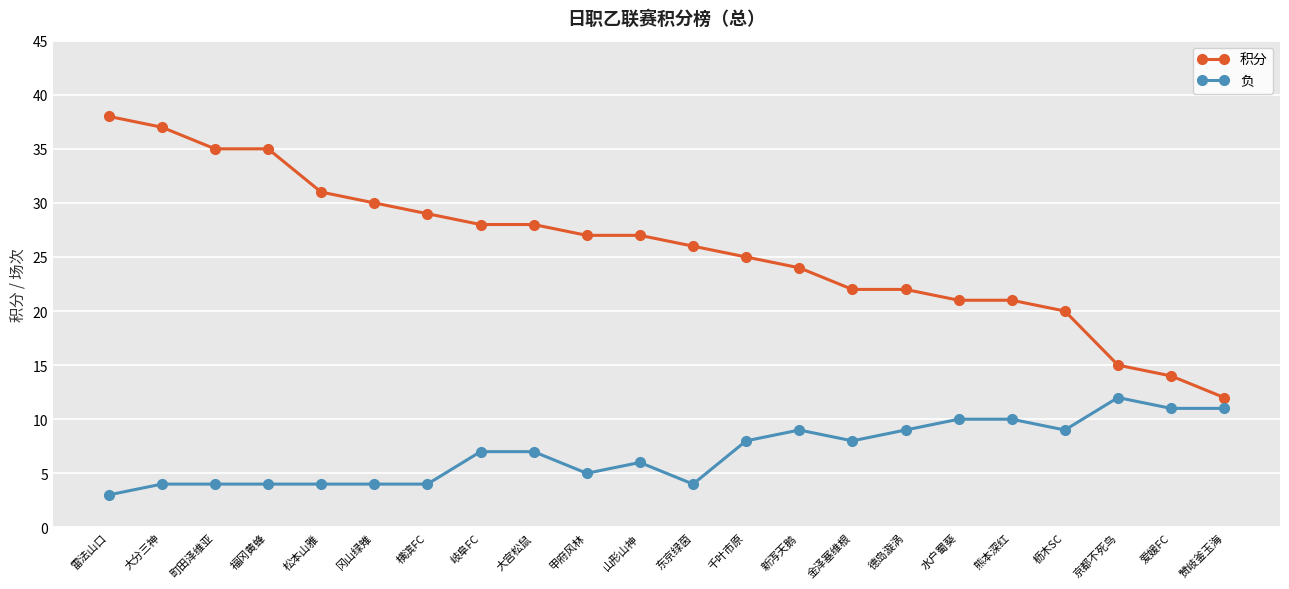

True or false: 负 has more than 2 interior local peaks.

True